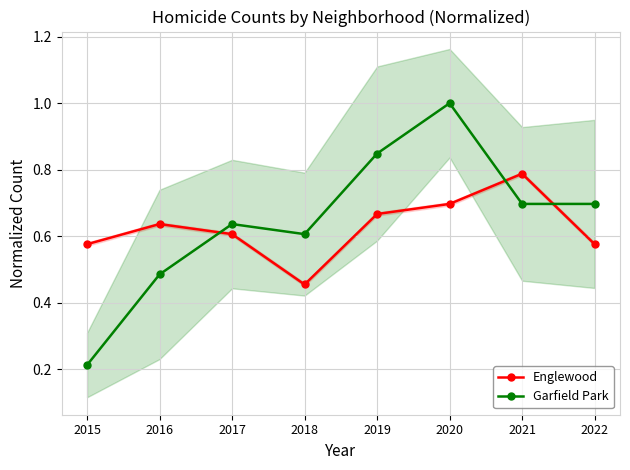

Rank the series by their average value, from highest to lowest.

Garfield Park, Englewood